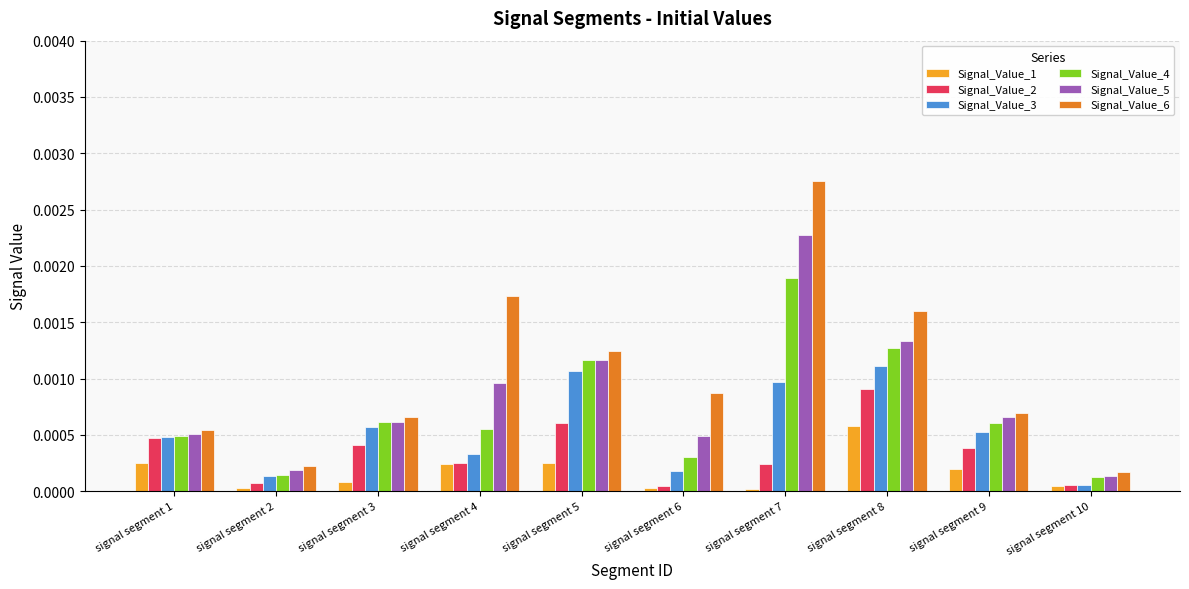

List the series in order of their peak value, lowest first.

Signal_Value_1, Signal_Value_2, Signal_Value_3, Signal_Value_4, Signal_Value_5, Signal_Value_6